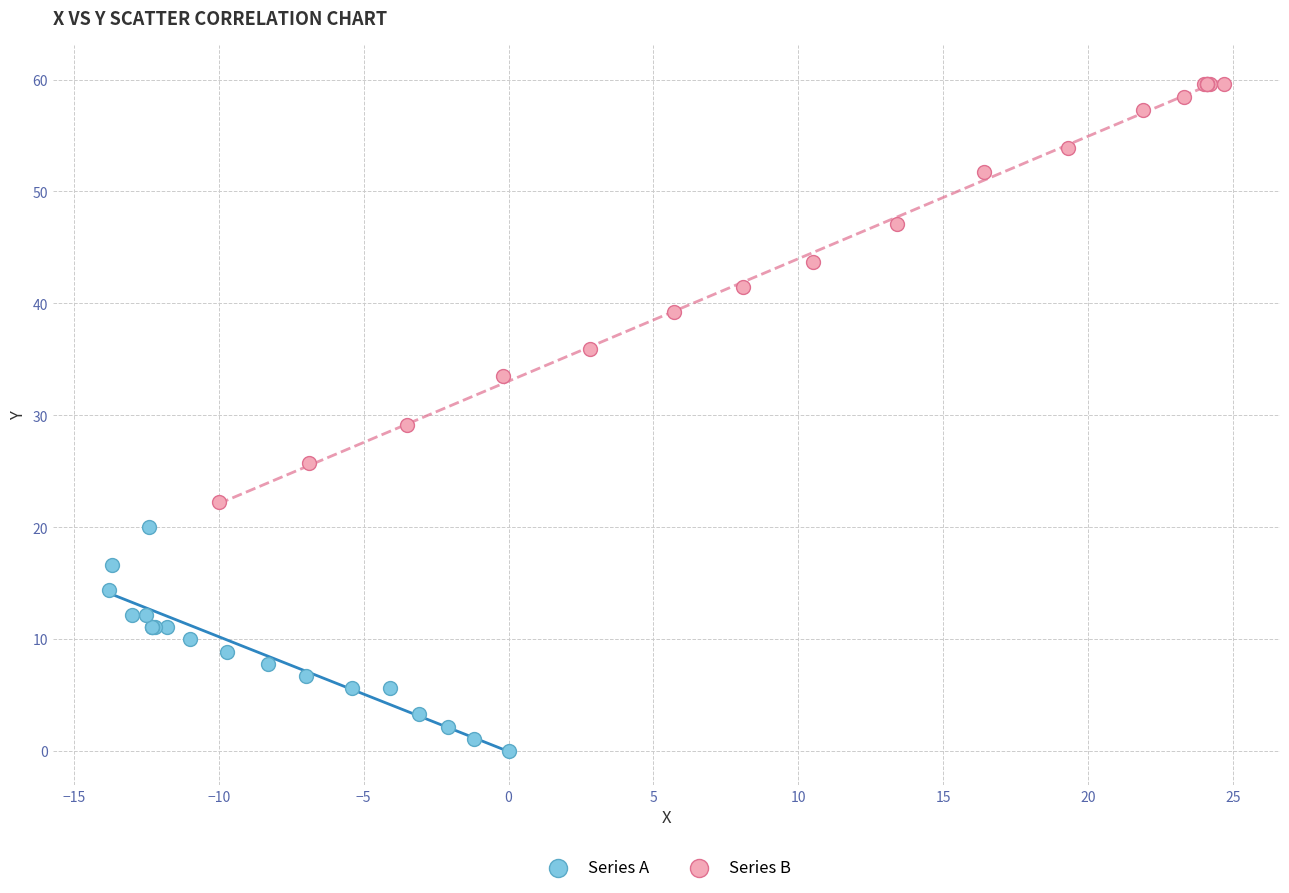

Which series has the widest spread of Y values?

Series B